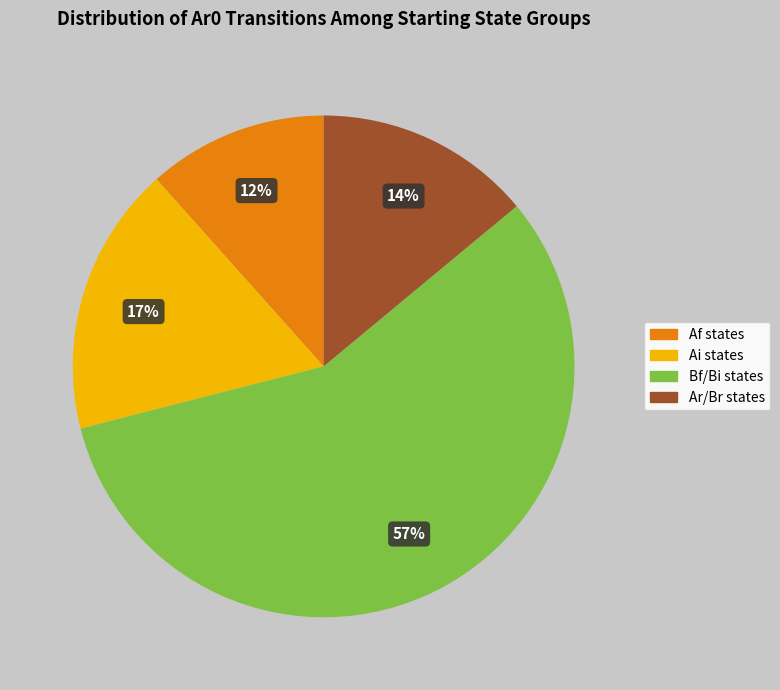

What is the majority slice?

Bf/Bi states